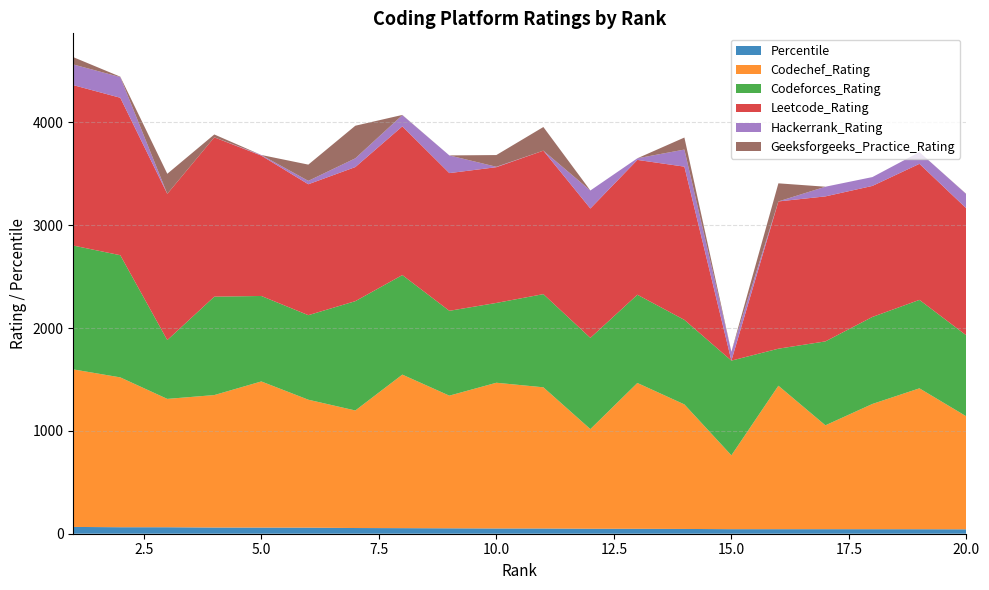

Reading left to right, extract all data points from this chart.

Percentile: 66.0	63.2	63.1	60.3	59.8	59.2	55.4	54.2	52.6	51.1	50.8	48.5	47.9	46.5	44.3	44.2	44.2	44.1	43.8	43.0
Codechef_Rating: 1532.0	1457.0	1248.0	1288.0	1421.0	1244.0	1143.0	1493.0	1290.0	1417.0	1373.0	969.0	1418.0	1211.0	718.0	1395.0	1010.0	1218.0	1370.0	1098.0
Codeforces_Rating: 1204.0	1188.0	572.0	957.0	831.0	822.0	1063.0	968.0	825.0	776.0	906.0	887.0	858.0	822.0	921.0	360.0	816.0	846.0	860.0	787.0
Leetcode_Rating: 1560.0	1531.0	1422.0	1549.0	1365.0	1273.0	1304.0	1446.0	1339.0	1320.0	1395.0	1258.0	1311.0	1490.0	0.0	1432.0	1410.0	1274.0	1323.0	1235.0
Hackerrank_Rating: 201.0	201.0	0.0	0.0	6.0	33.0	85.0	109.0	172.0	4.0	0.0	175.0	16.0	166.0	86.0	0.0	94.0	86.0	114.0	138.0
Geeksforgeeks_Practice_Rating: 71.0	4.0	195.0	28.0	0.0	158.0	317.0	2.0	0.0	114.0	230.0	0.0	0.0	117.0	0.0	176.0	0.0	0.0	0.0	2.0